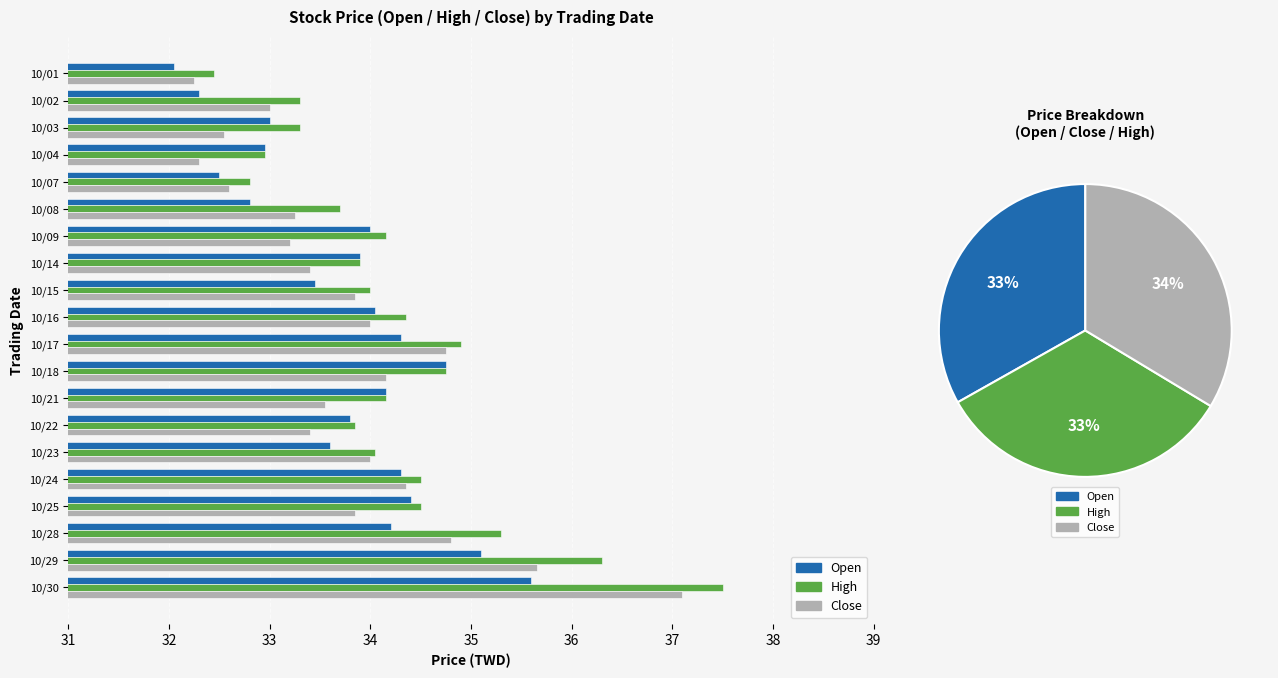

What is the difference between the maximum and second lowest values in the High series?

4.7